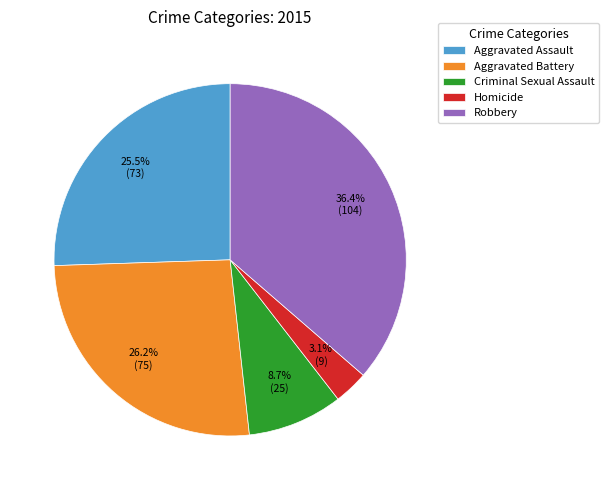

To the nearest percent, what portion does Robbery represent?

36%